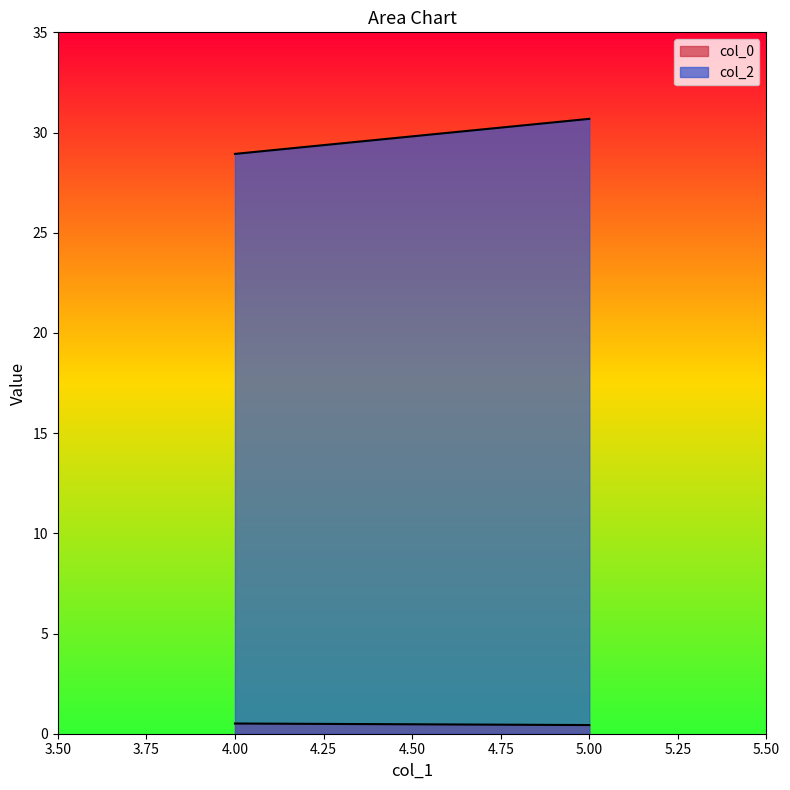

Between 4 and 4, which is larger?

4